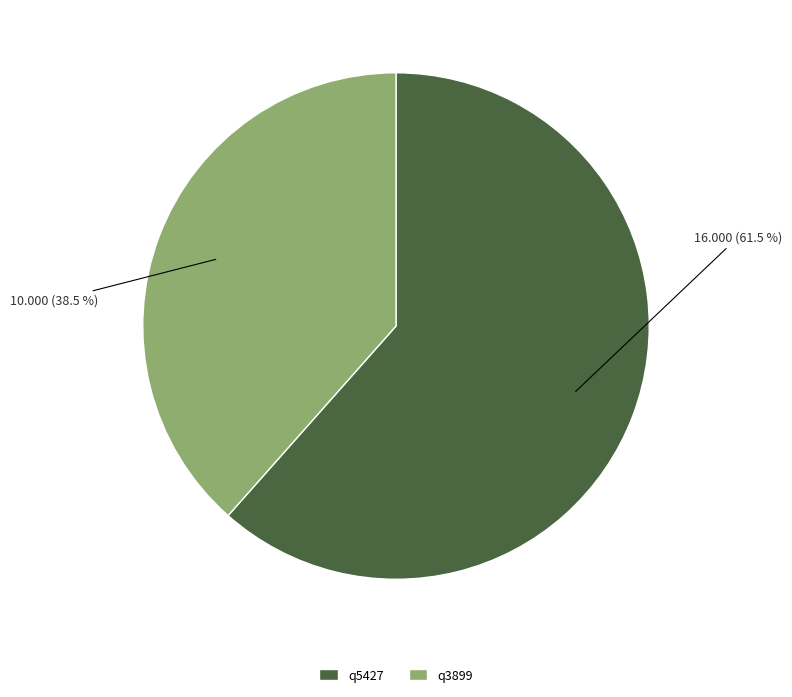

Which category has the smallest portion of the pie?

q3899